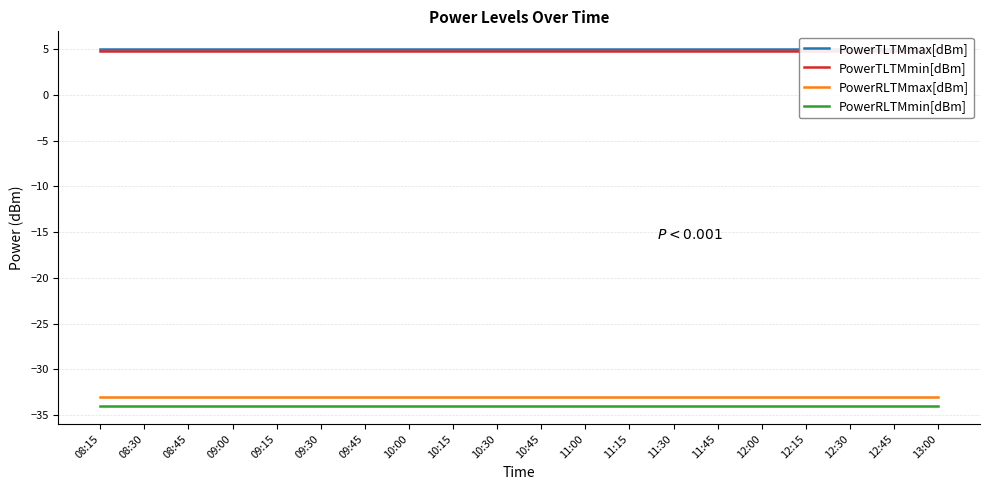

True or false: PowerTLTMmax[dBm] and PowerRLTMmax[dBm] cross at least once.

False